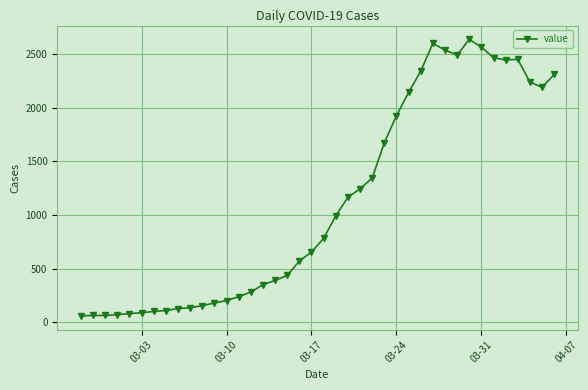

True or false: there are more than 1 points higher than both neighbors.

True